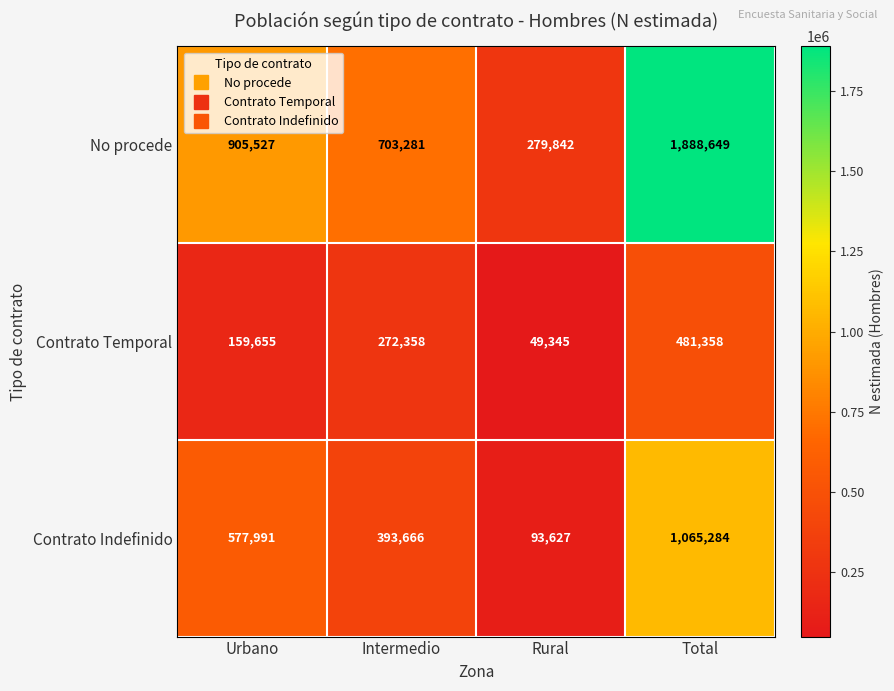

What is the difference between the Contrato Temporal values at Rural and Total?

432013